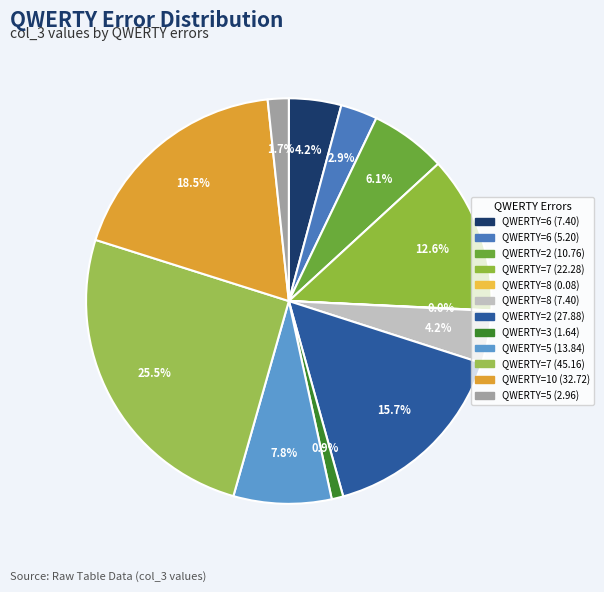

Count the number of slices in the pie.

12